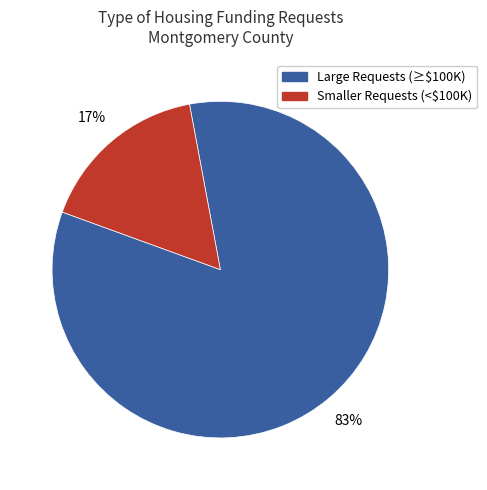

To the nearest percent, what is the average slice percentage?

50%